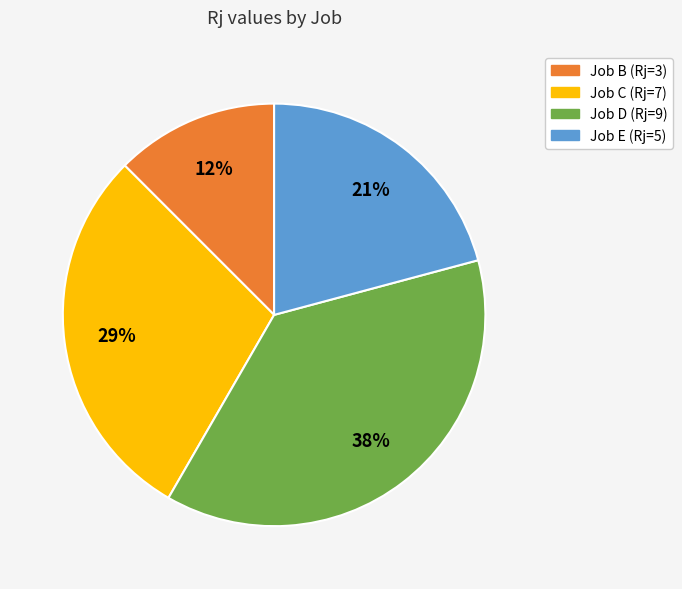

Count the number of slices in the pie.

4